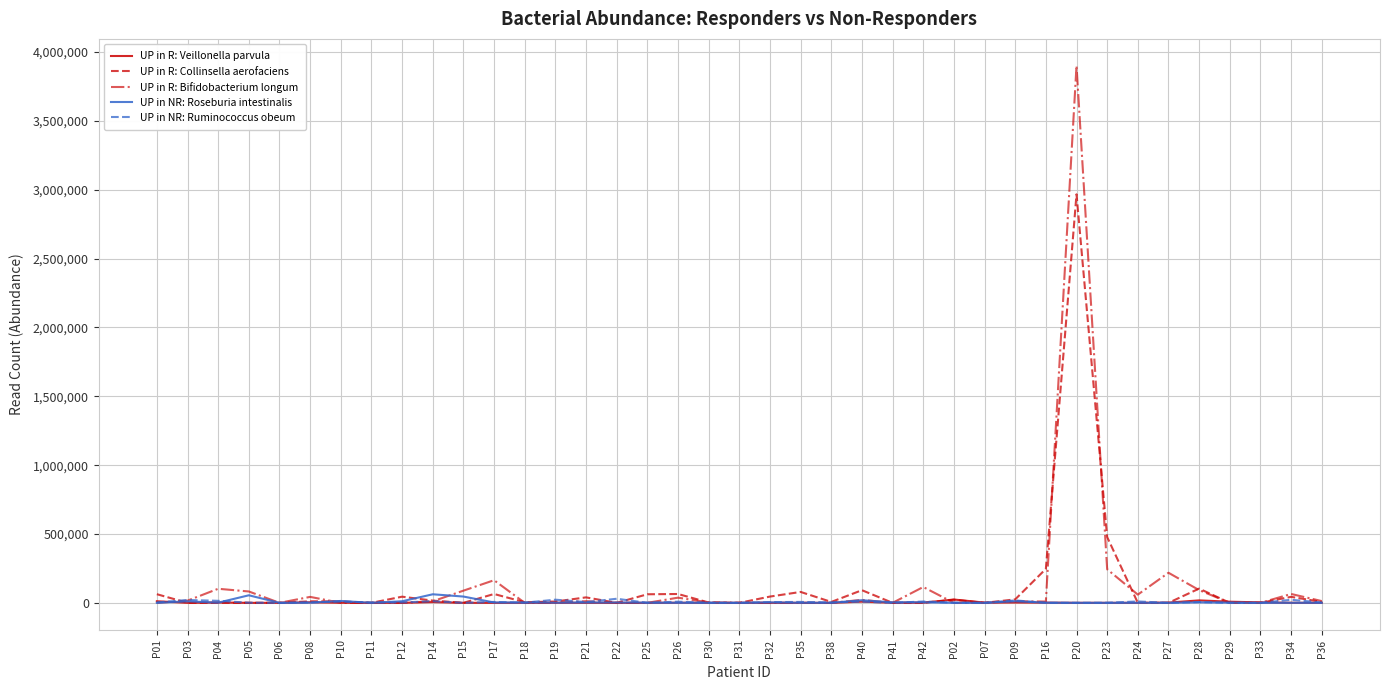

At which category is the sum across all series the highest?

P20